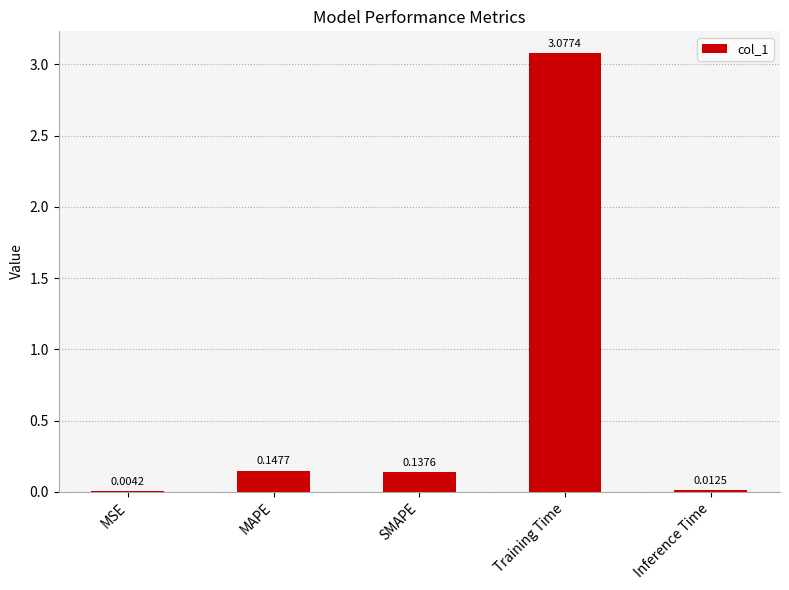

What is the sum of all values?

3.4